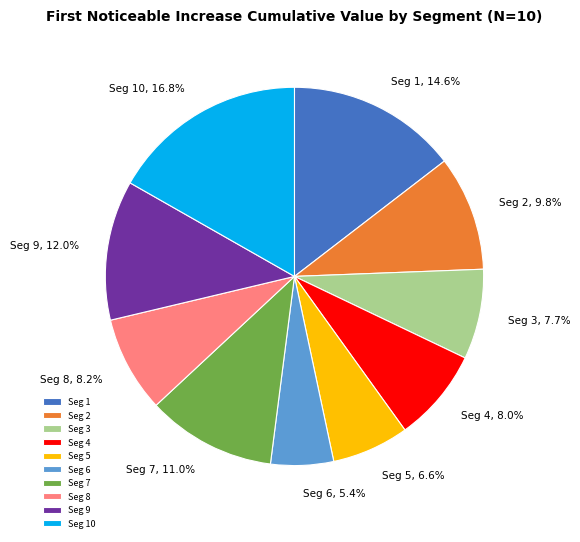

How much of the chart is everything except Seg 8?

91.8%